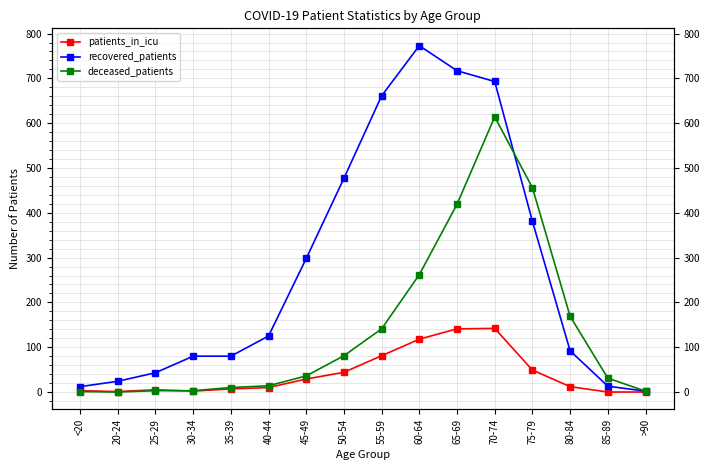

True or false: recovered_patients and patients_in_icu cross at least once.

False